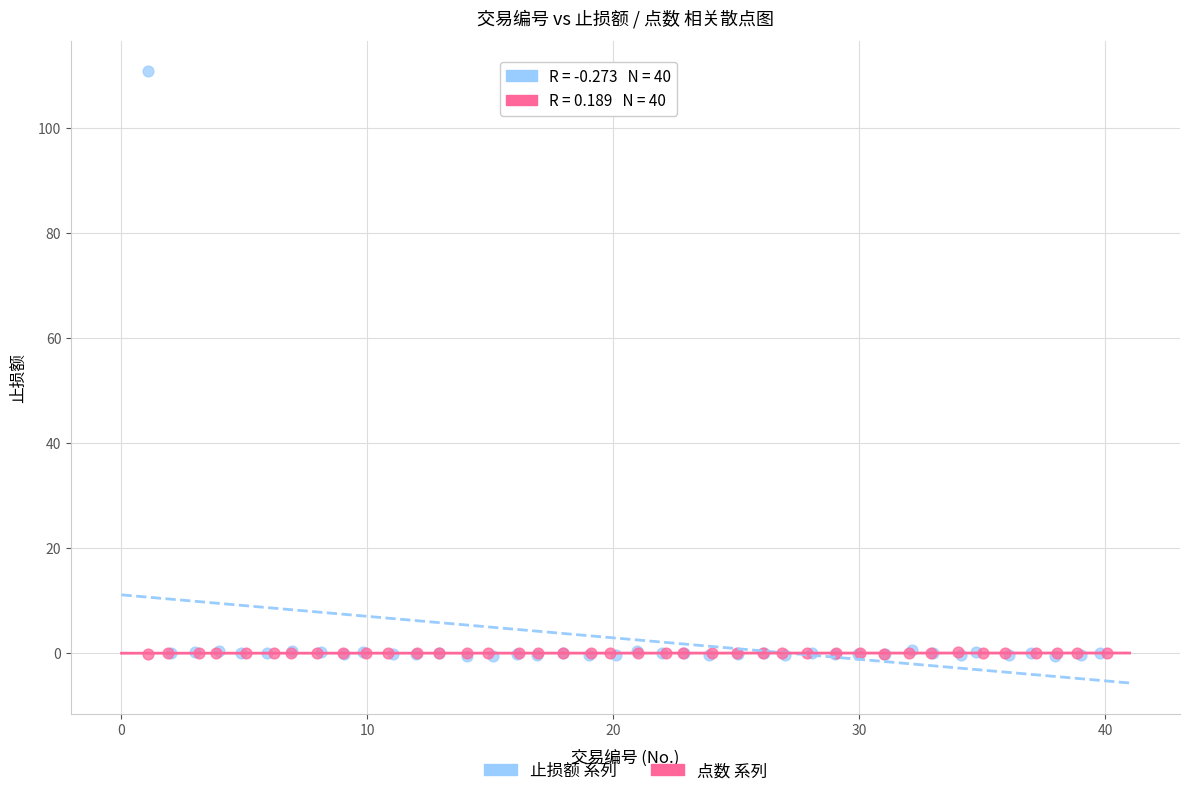

Which series has the largest Y range (max minus min)?

止损额 系列